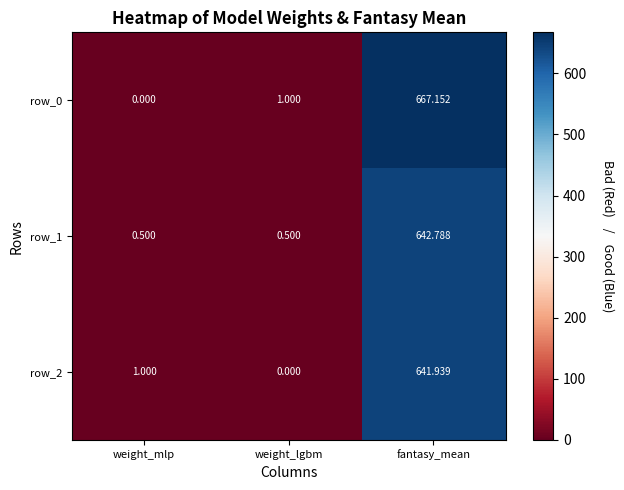

At which label does row_0 reach its peak?

fantasy_mean